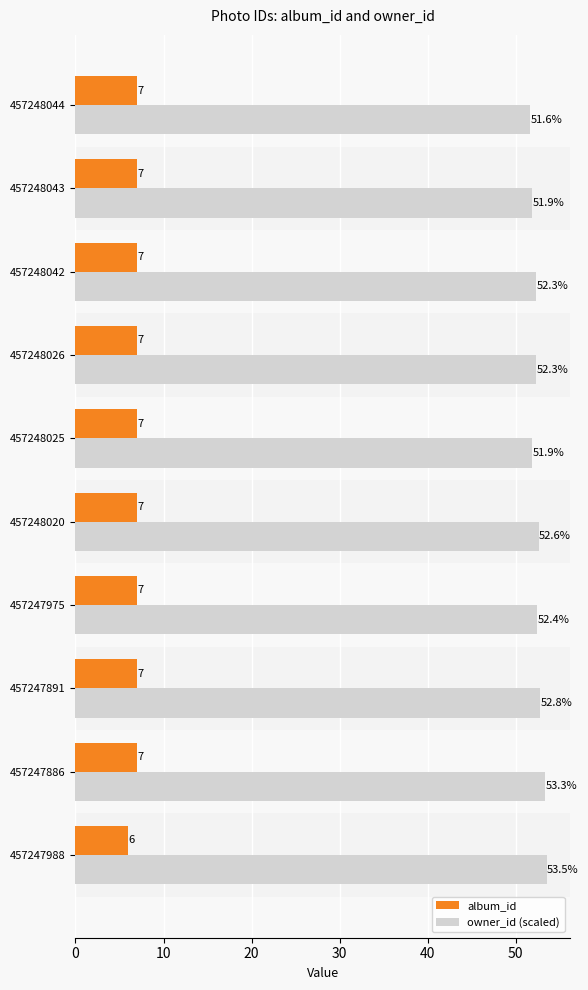

Which series has the largest range (max minus min)?

owner_id (scaled)